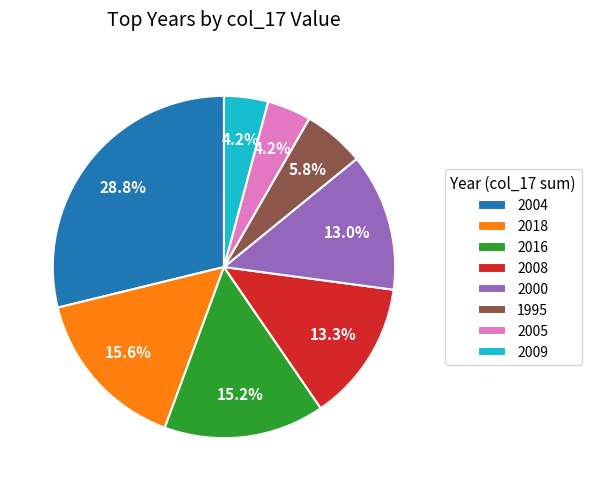

Which slice is the largest?

2004